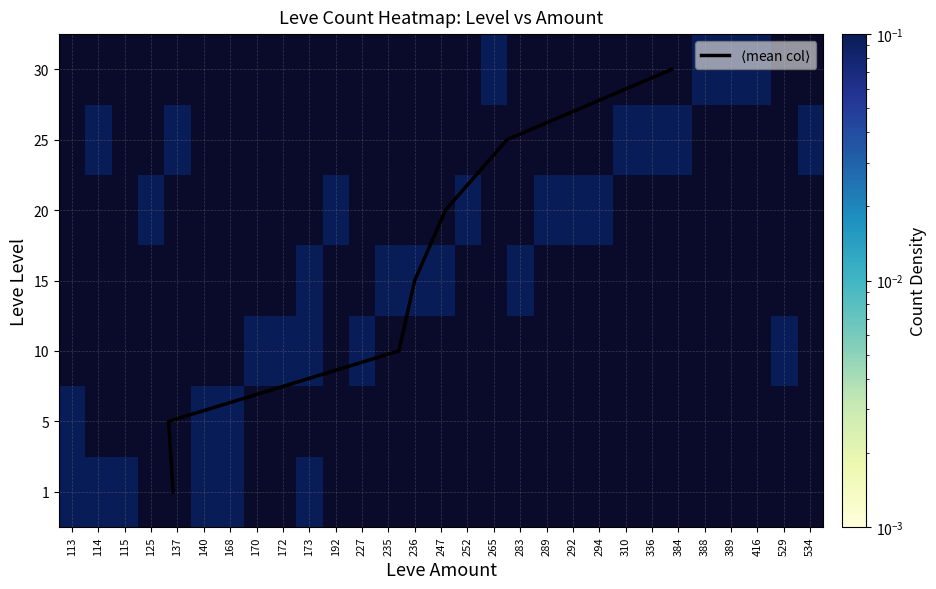

Rank the series at 114 from highest to lowest value.

1, 25, 5, 10, 15, 20, 30